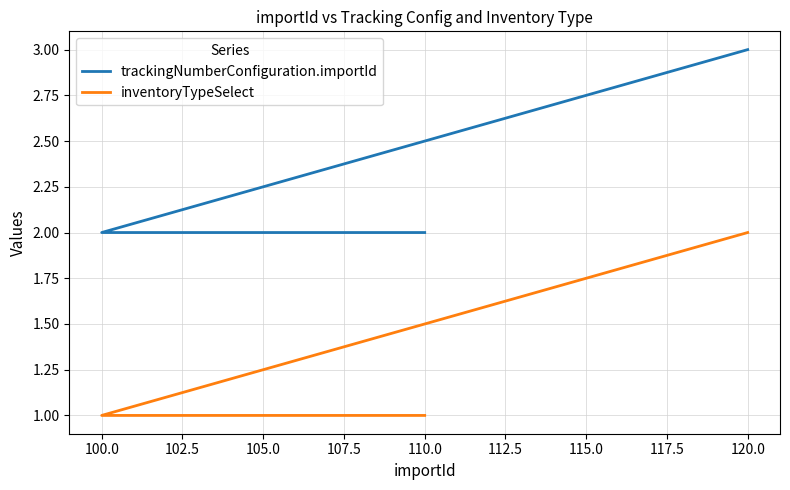

What are all the series names shown in the legend?

trackingNumberConfiguration.importId, inventoryTypeSelect